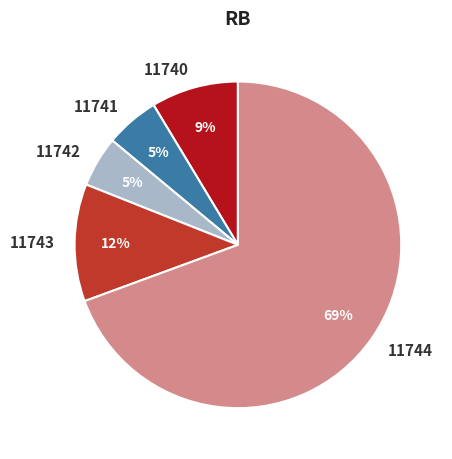

Is the sum of 11740 and 11744 greater than half?

Yes